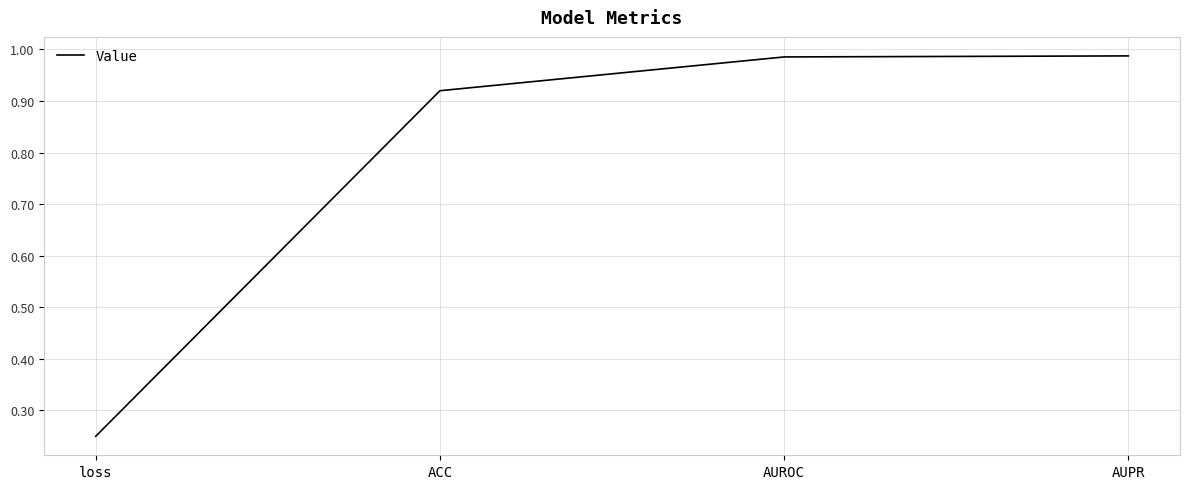

Is it true that the value at AUROC is 0.3?

False